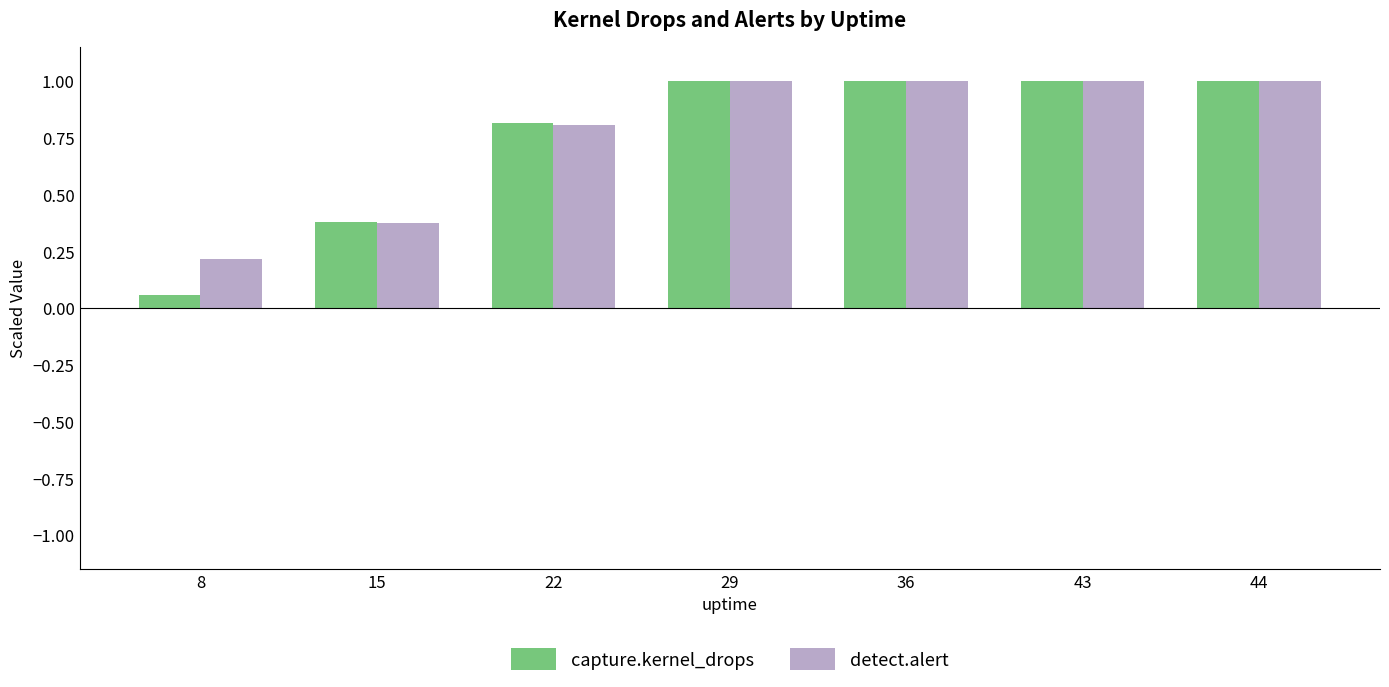

The value of capture.kernel_drops at 29 is 1.0. True or false?

True